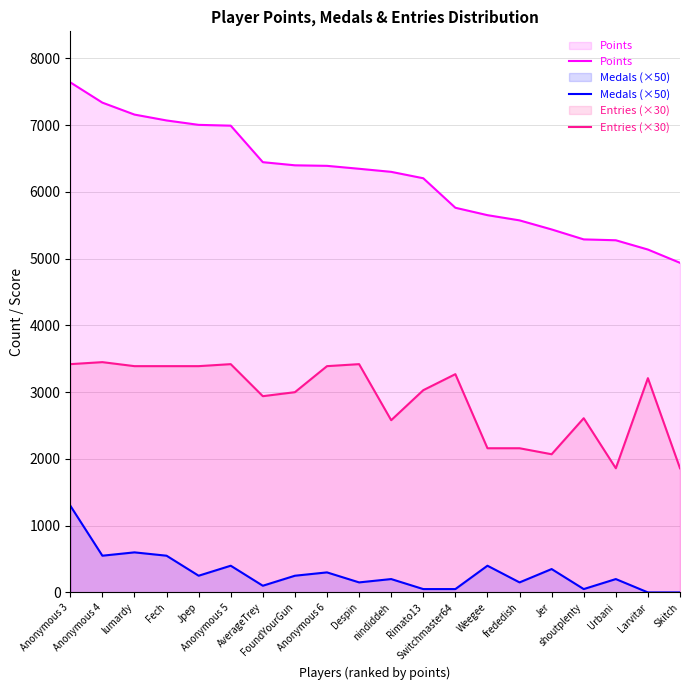

Reading left to right, what are all the values shown in this chart?

Points: Anonymous 3=7642	Anonymous 4=7338	lumardy=7159	Fech=7071	Jpep=7005	Anonymous 5=6993	AverageTrey=6446	FoundYourGun=6399	Anonymous 6=6391	Despin=6347	nindiddeh=6301	Rimato13=6205	Switchmaster64=5763	Weegee=5652	frededish=5574	Jer=5438	shoutplenty=5289	Urbani=5276	Larvitar=5137	Skitch=4938
Medals (×50): Anonymous 3=1300	Anonymous 4=550	lumardy=600	Fech=550	Jpep=250	Anonymous 5=400	AverageTrey=100	FoundYourGun=250	Anonymous 6=300	Despin=150	nindiddeh=200	Rimato13=50	Switchmaster64=50	Weegee=400	frededish=150	Jer=350	shoutplenty=50	Urbani=200	Larvitar=0	Skitch=0
Entries (×30): Anonymous 3=3420	Anonymous 4=3450	lumardy=3390	Fech=3390	Jpep=3390	Anonymous 5=3420	AverageTrey=2940	FoundYourGun=3000	Anonymous 6=3390	Despin=3420	nindiddeh=2580	Rimato13=3030	Switchmaster64=3270	Weegee=2160	frededish=2160	Jer=2070	shoutplenty=2610	Urbani=1860	Larvitar=3210	Skitch=1860